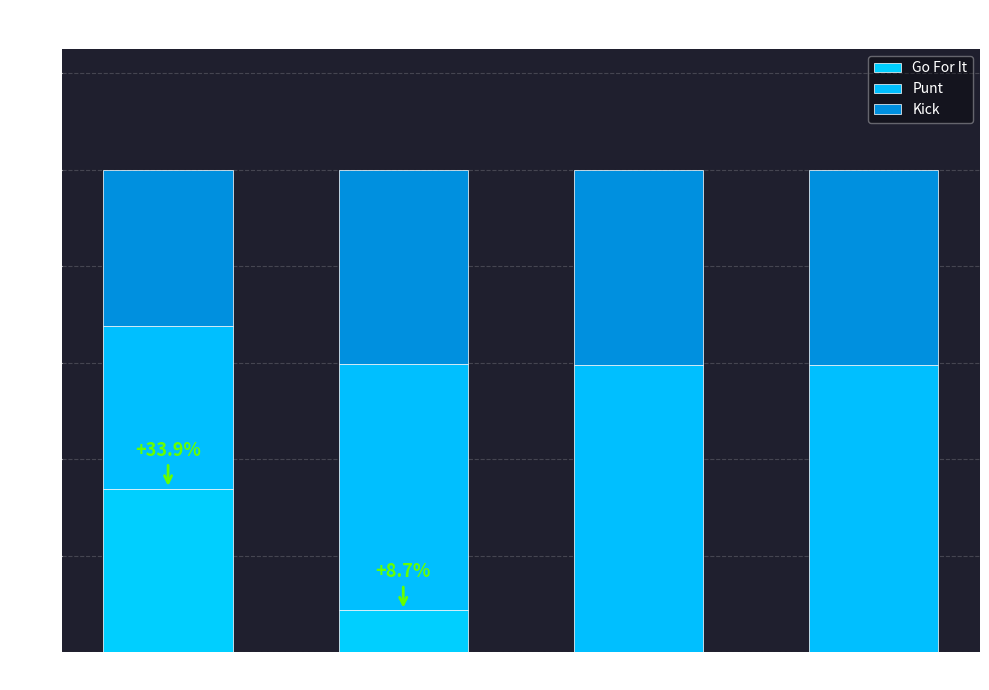

How many distinct data groups are displayed?

3